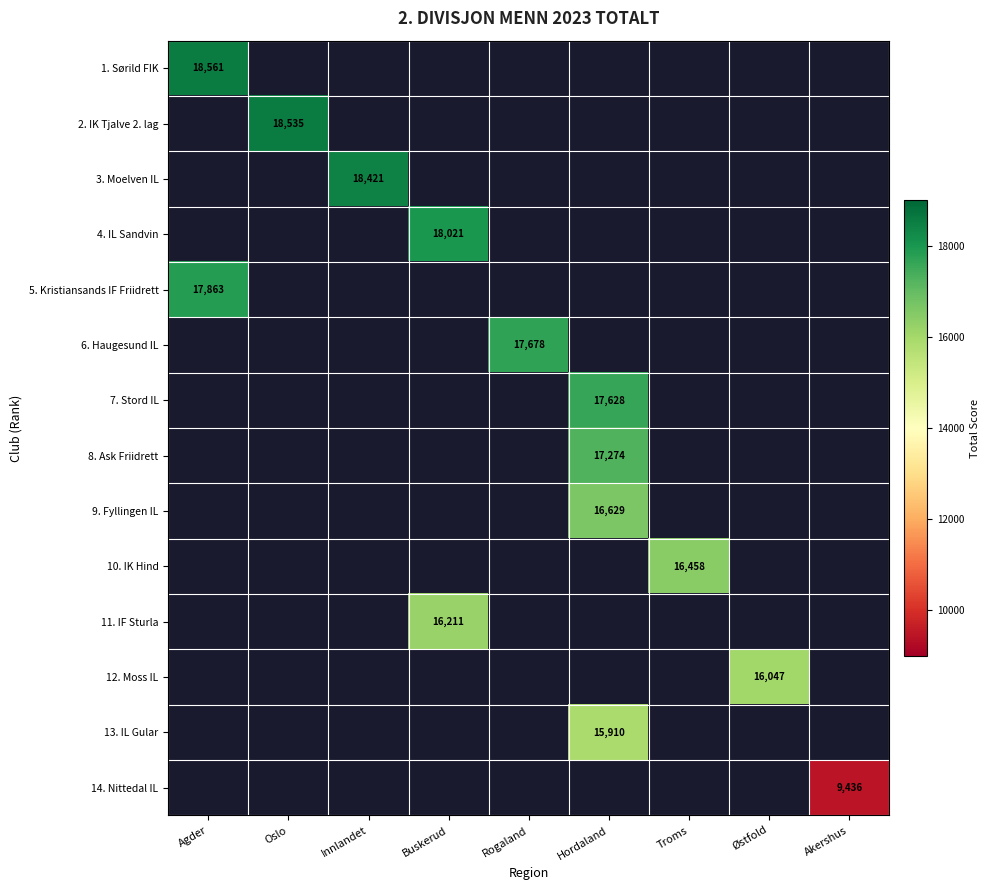

Which category has the highest value across all series?

Agder